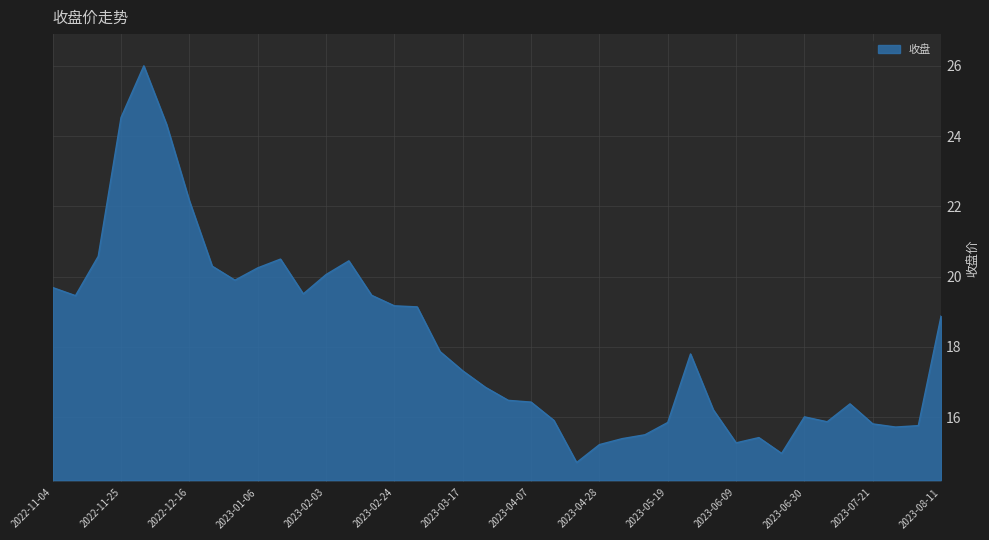

What is the maximum value shown in the chart?

26.0